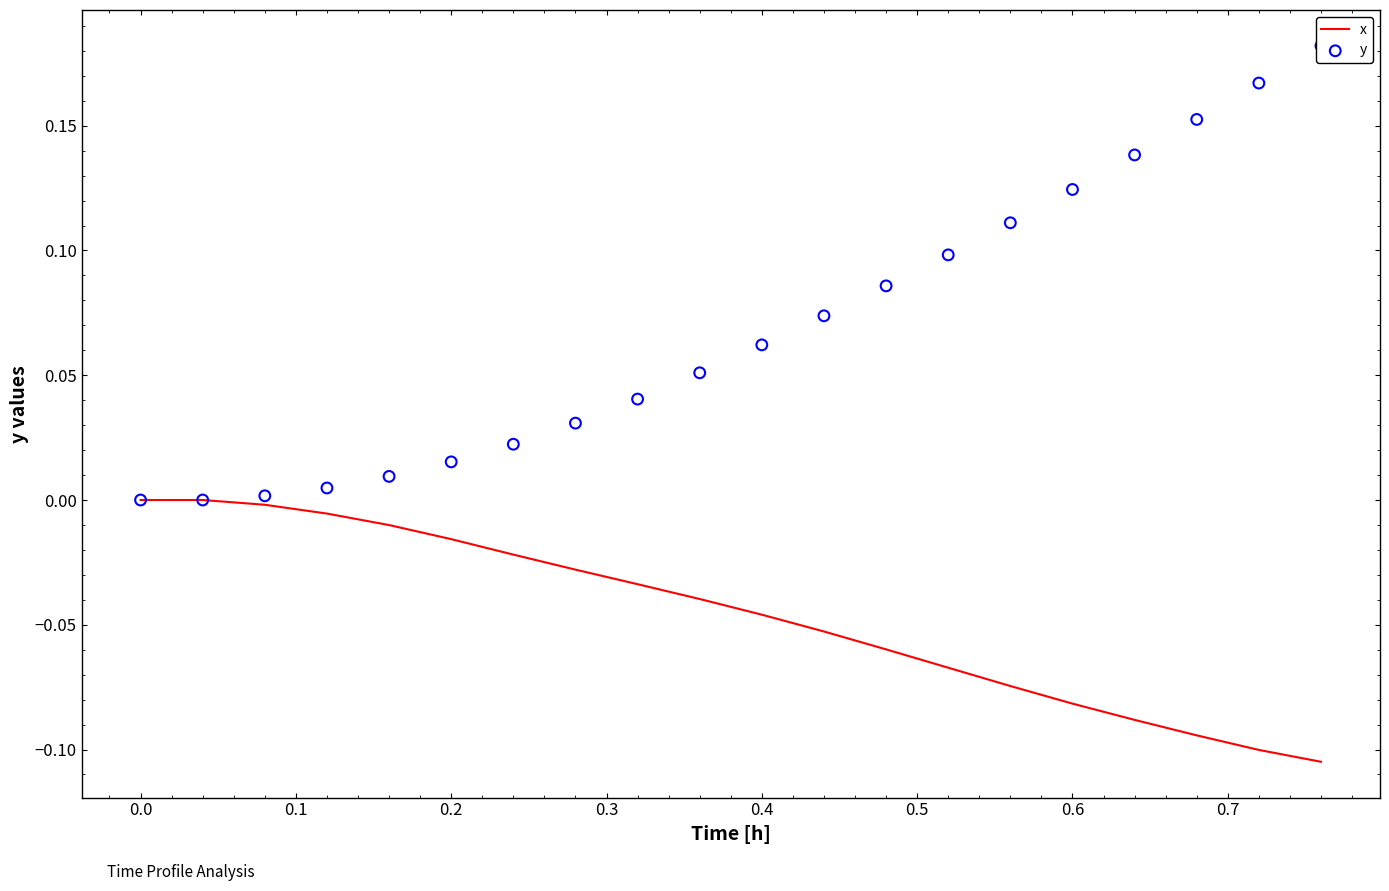

At how many categories does at least one series exceed 0?

18